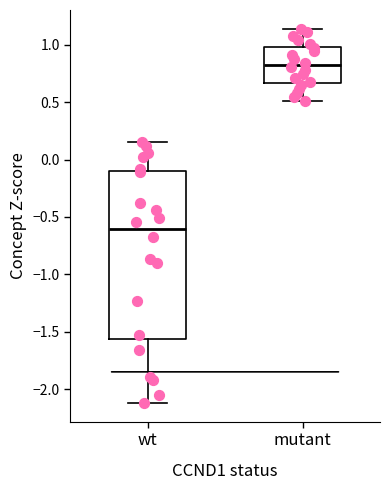

Reading left to right, read every box against the y-axis: the position of its median line, the range the box covers, and the ends of its whiskers. The values are not printed on the chart, so give them approximately, as read against the axis.

wt: median -0.60, box -1.55 to -0.10, whiskers -2.10 to 0.15
mutant: median 0.85, box 0.65 to 1.00, whiskers 0.50 to 1.15